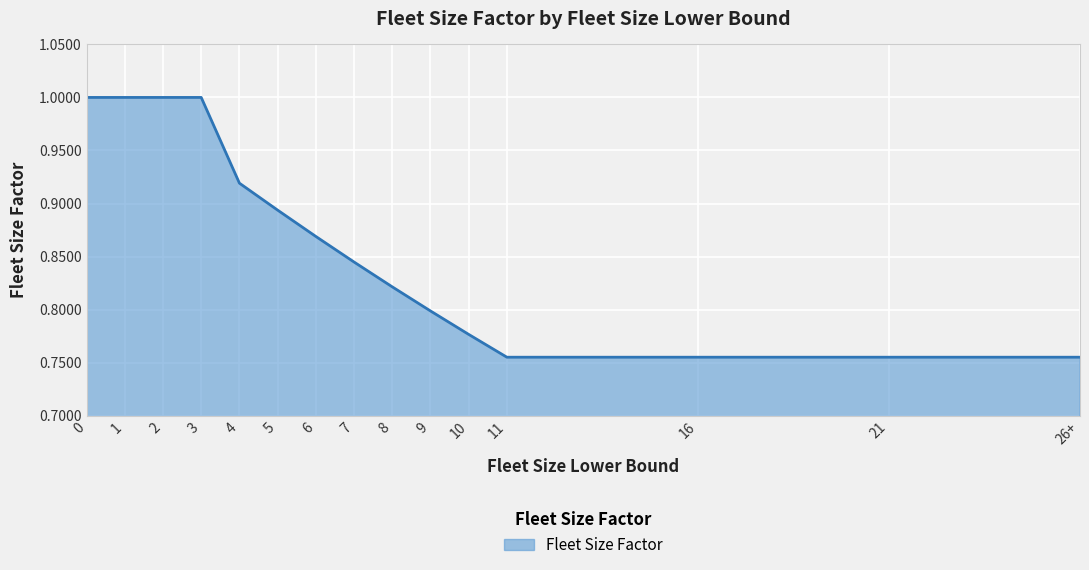

The value at 2 is 1.0. True or false?

True